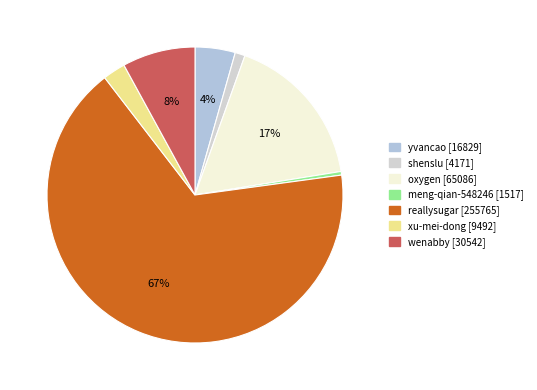

How much of the chart is everything except xu-mei-dong?

97.5%